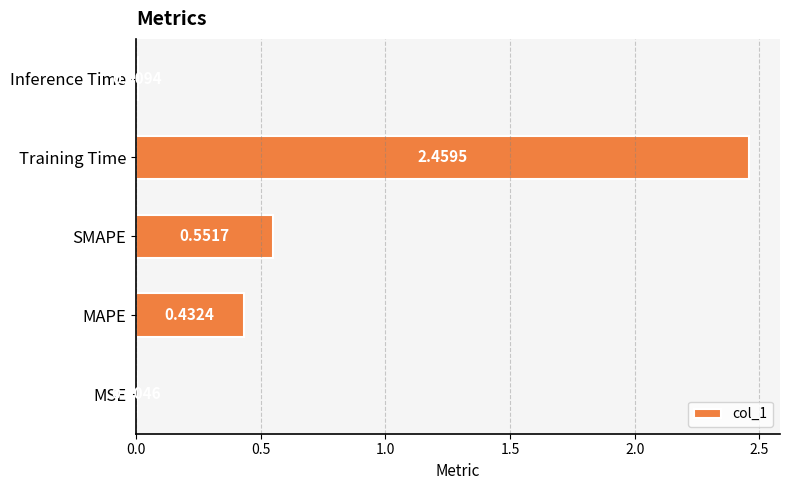

At which label is the value closest to 1?

SMAPE